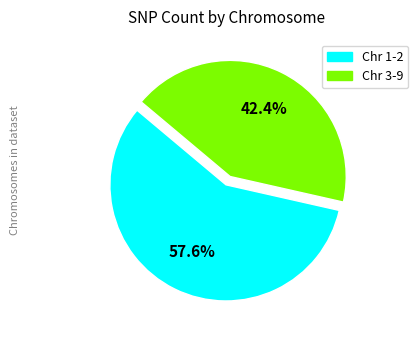

How many slices are in this pie chart?

2